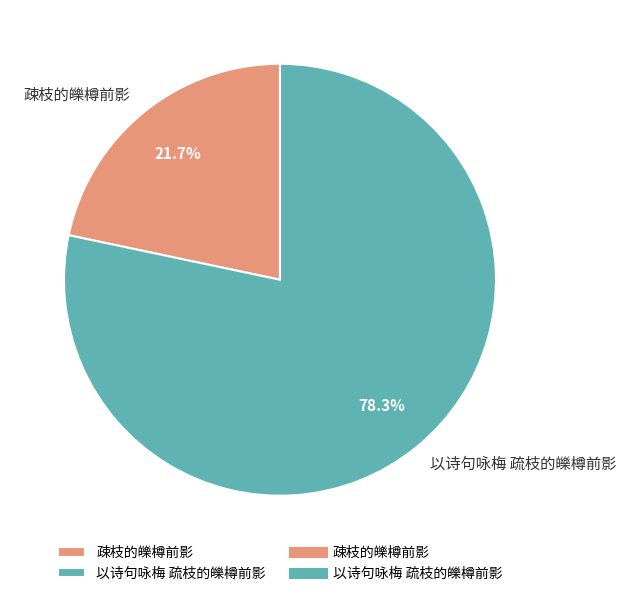

What percentage do 疎枝的皪樽前影 and 以诗句咏梅 疏枝的皪樽前影 together represent?

100.0%